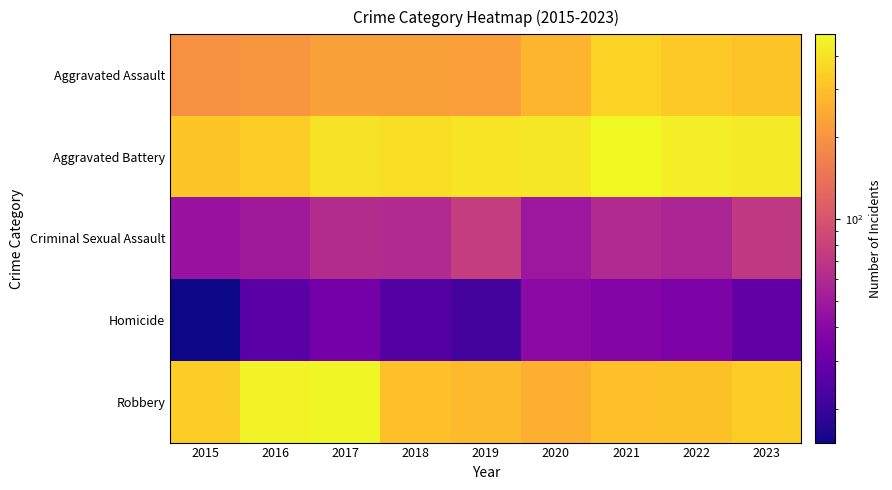

Reading left to right, extract all data points from this chart.

Aggravated Assault: 2015=194	2016=206	2017=225	2018=225	2019=223	2020=273	2021=352	2022=327	2023=314
Aggravated Battery: 2015=316	2016=336	2017=400	2018=389	2019=407	2020=416	2021=479	2022=439	2023=429
Criminal Sexual Assault: 2015=46	2016=50	2017=62	2018=60	2019=77	2020=48	2021=60	2022=56	2023=73
Homicide: 2015=15	2016=26	2017=33	2018=25	2019=22	2020=41	2021=38	2022=36	2023=28
Robbery: 2015=337	2016=454	2017=460	2018=301	2019=287	2020=263	2021=300	2022=304	2023=337